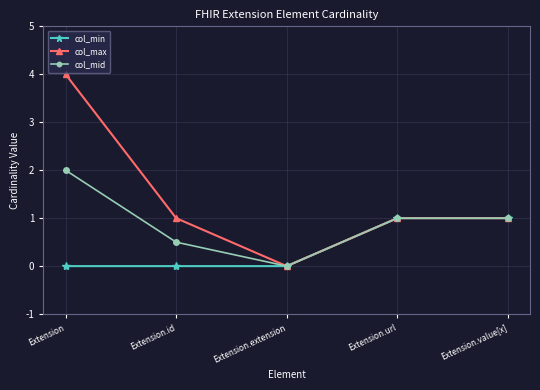

What value does the col_mid series have at Extension.value[x]?

1.0